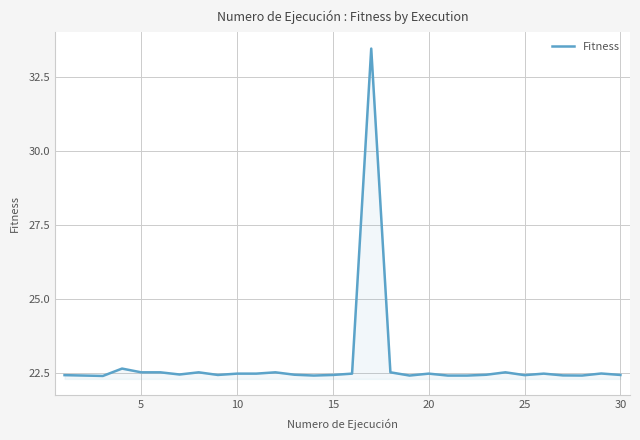

What is the maximum value shown in the chart?

33.5